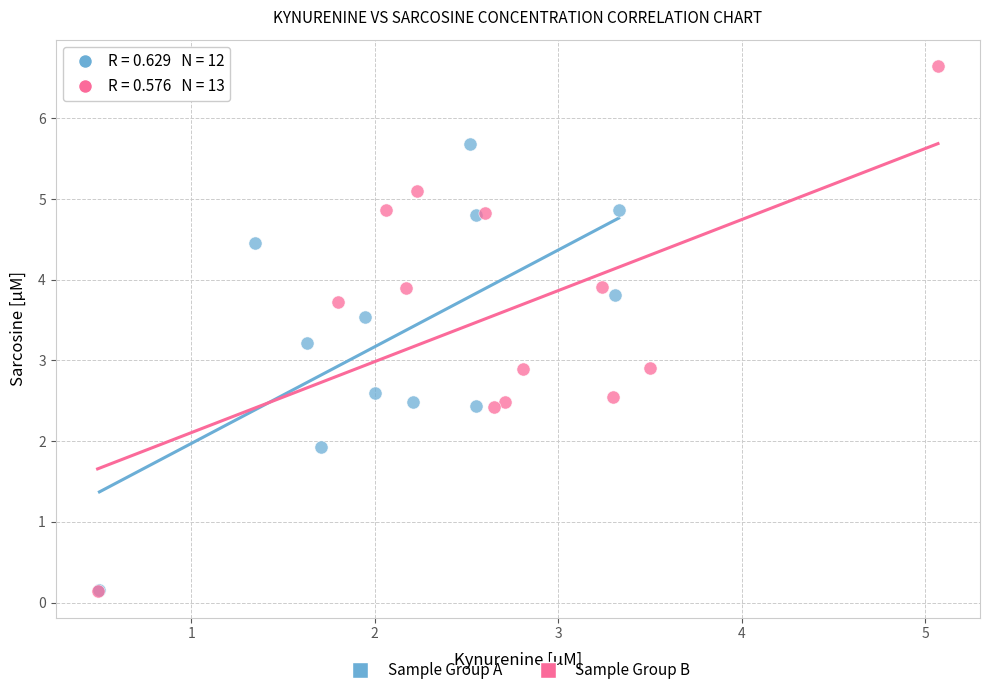

Which series has the largest Y range (max minus min)?

Sample Group B